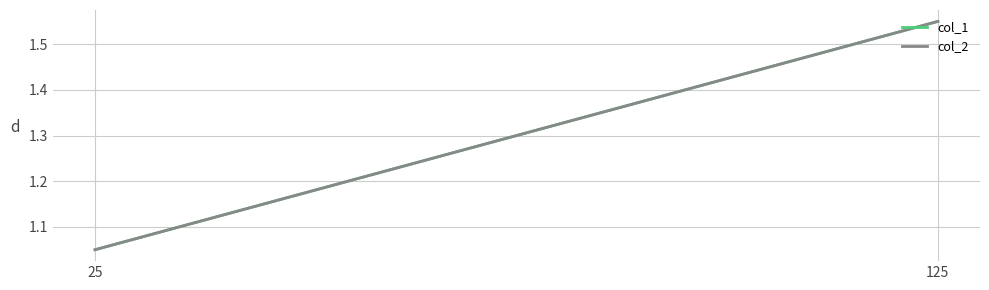

What is the greatest value displayed?

1.6